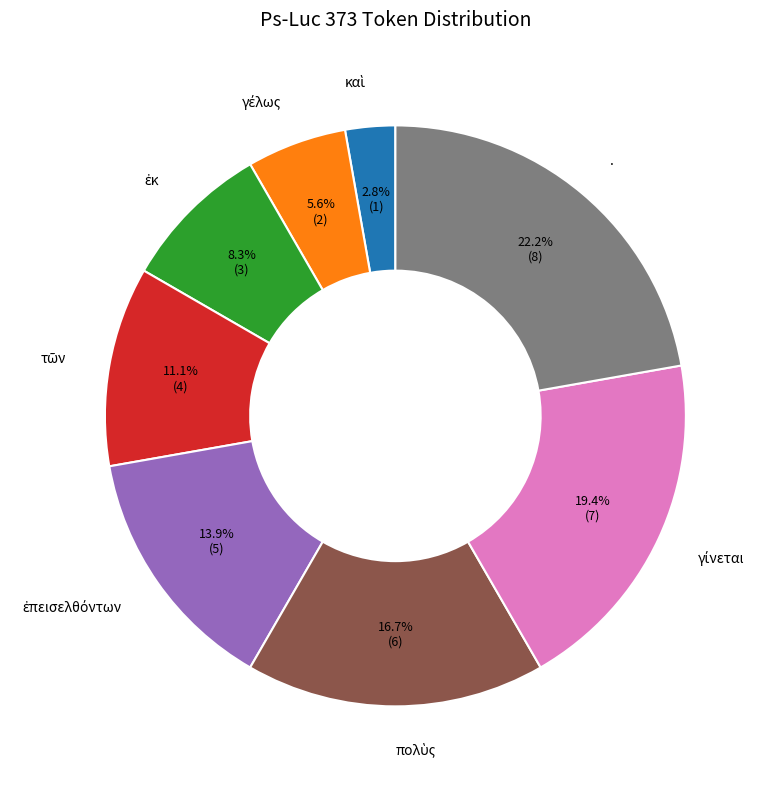

Does . represent more than half of the total?

No